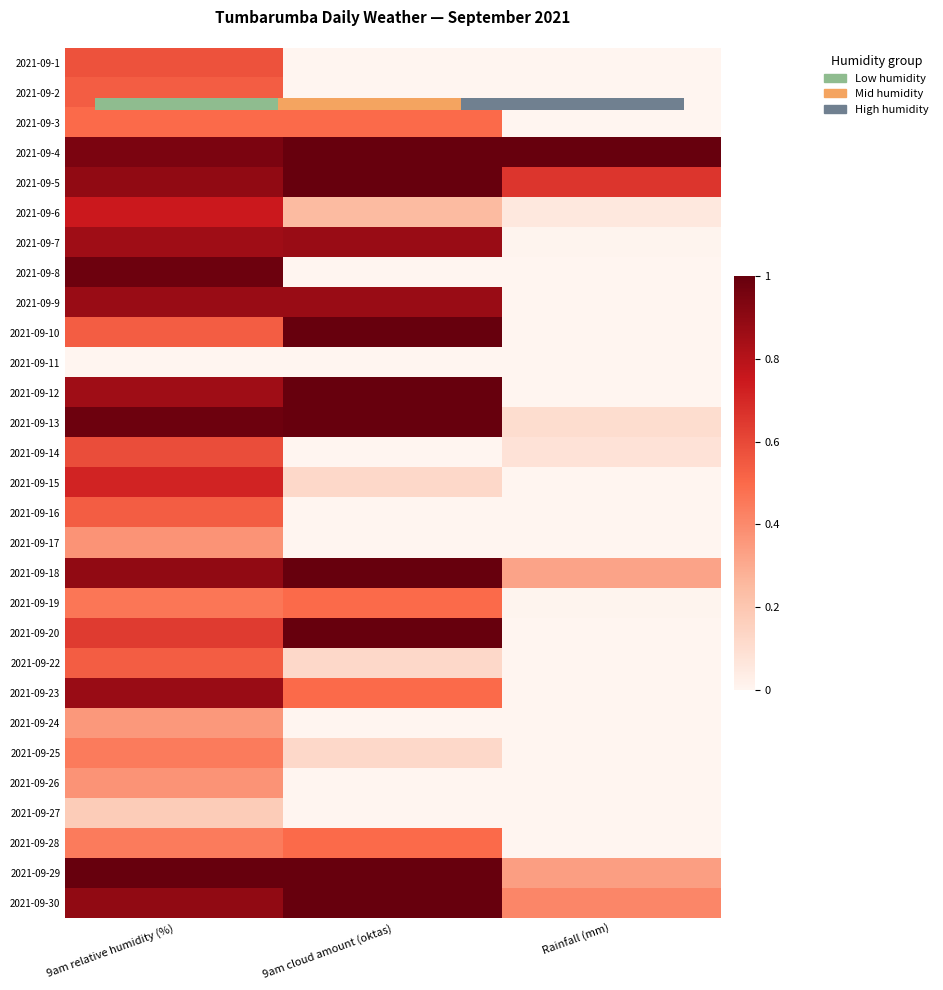

What is the total value across all series at 9am cloud amount (oktas)?

13.4